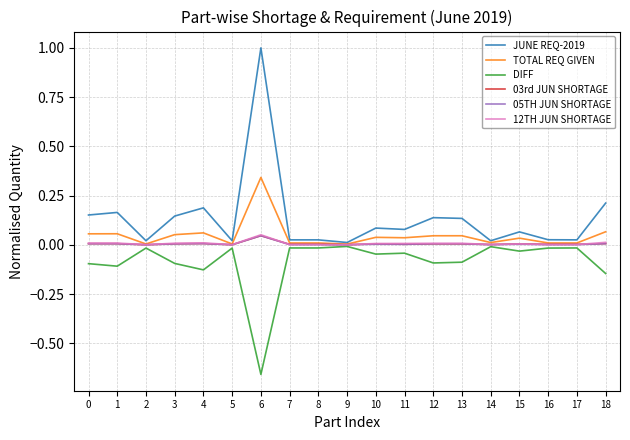

How many lines are shown in the chart?

6